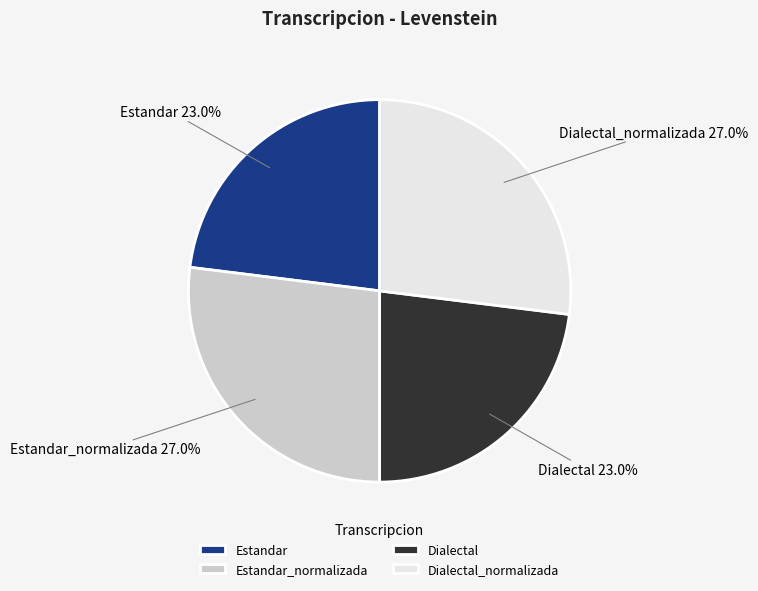

What is the ratio of the value at Estandar_normalizada to the value at Dialectal?

1.2